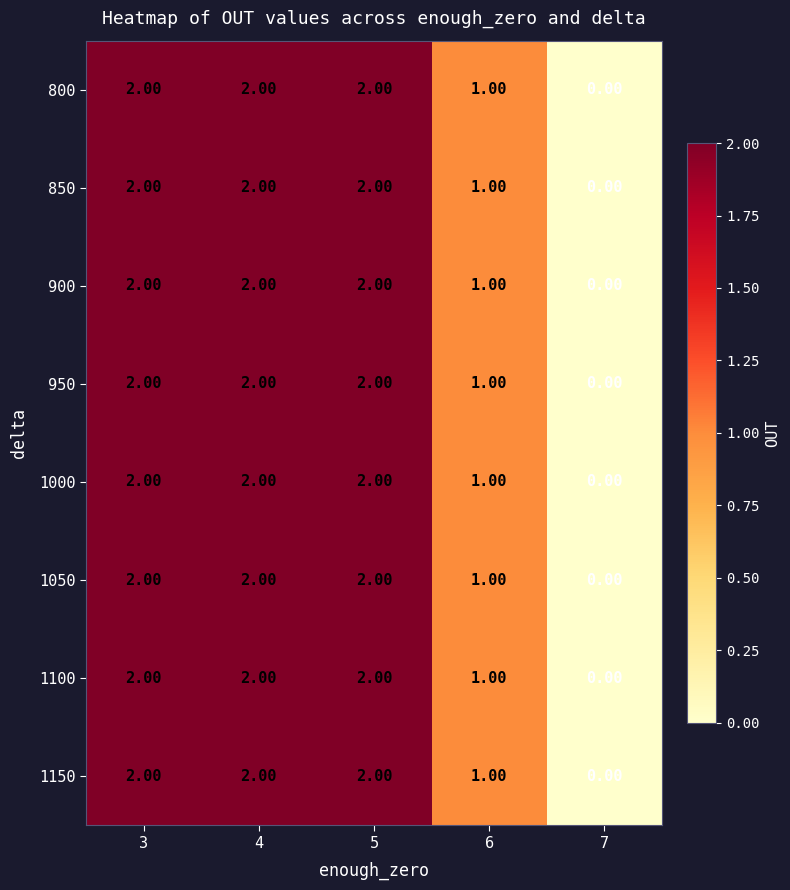

What is the total value across all series at 5?

16